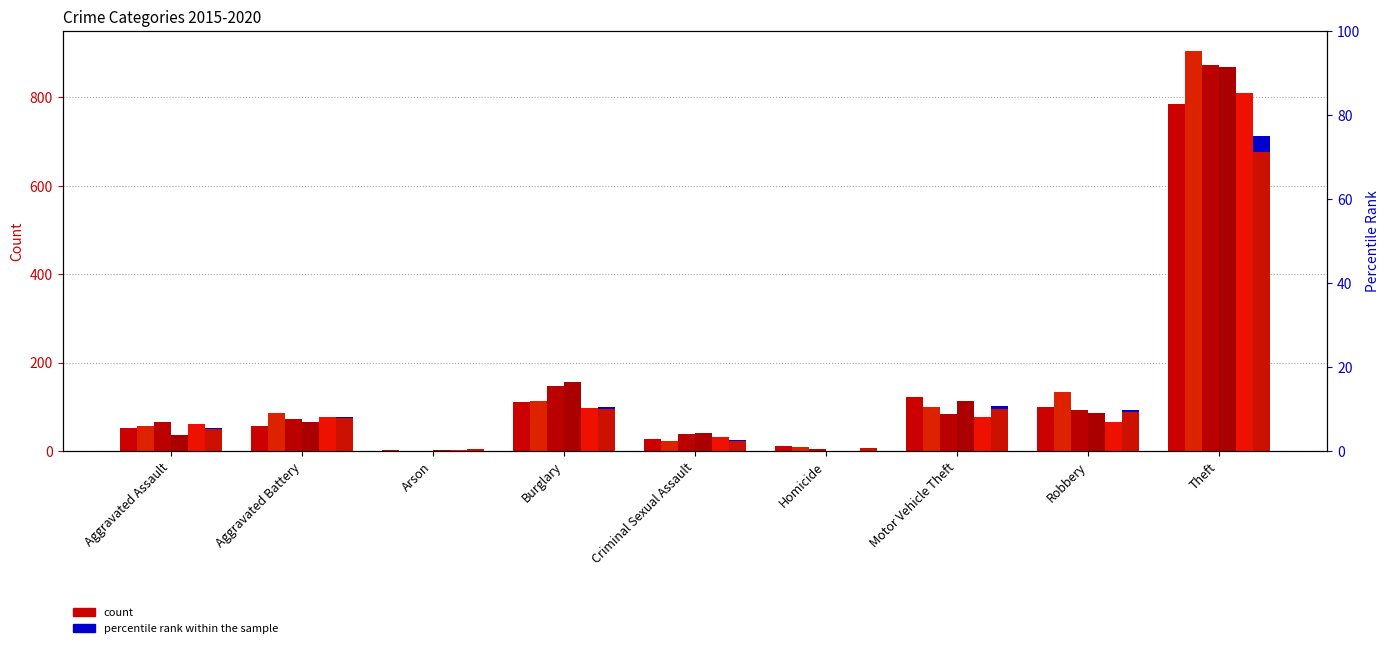

What is the difference between the maximum and minimum values in the 2017 series?

873